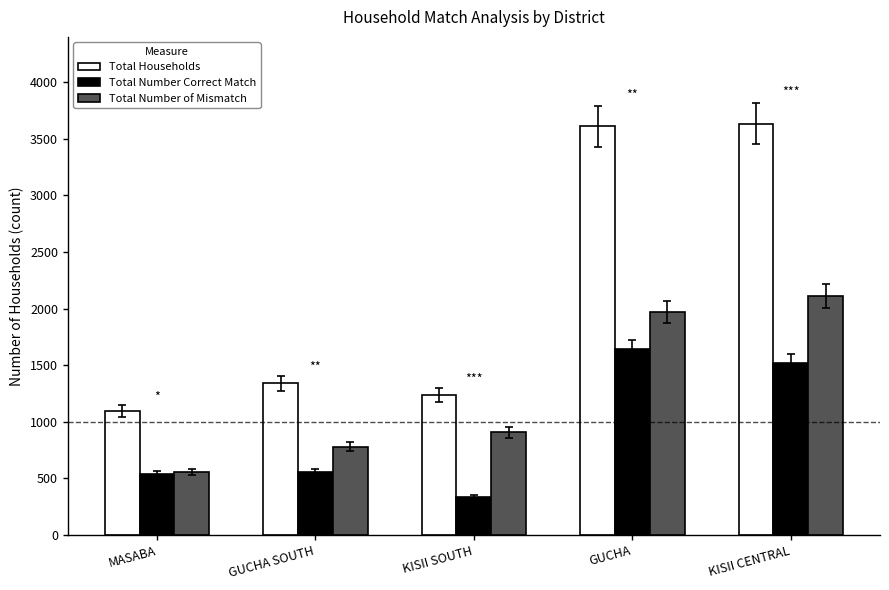

How many bars are there in total?

15